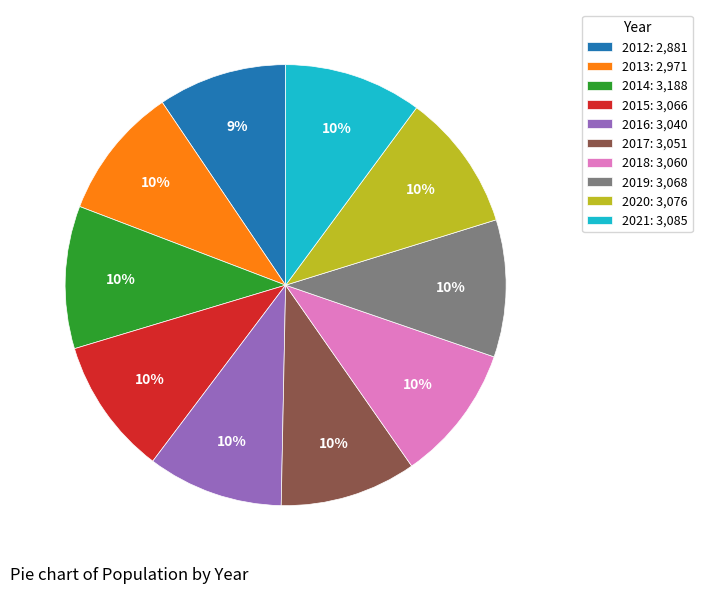

Is the sum of 2013: 2,971 and 2016: 3,040 greater than half?

No